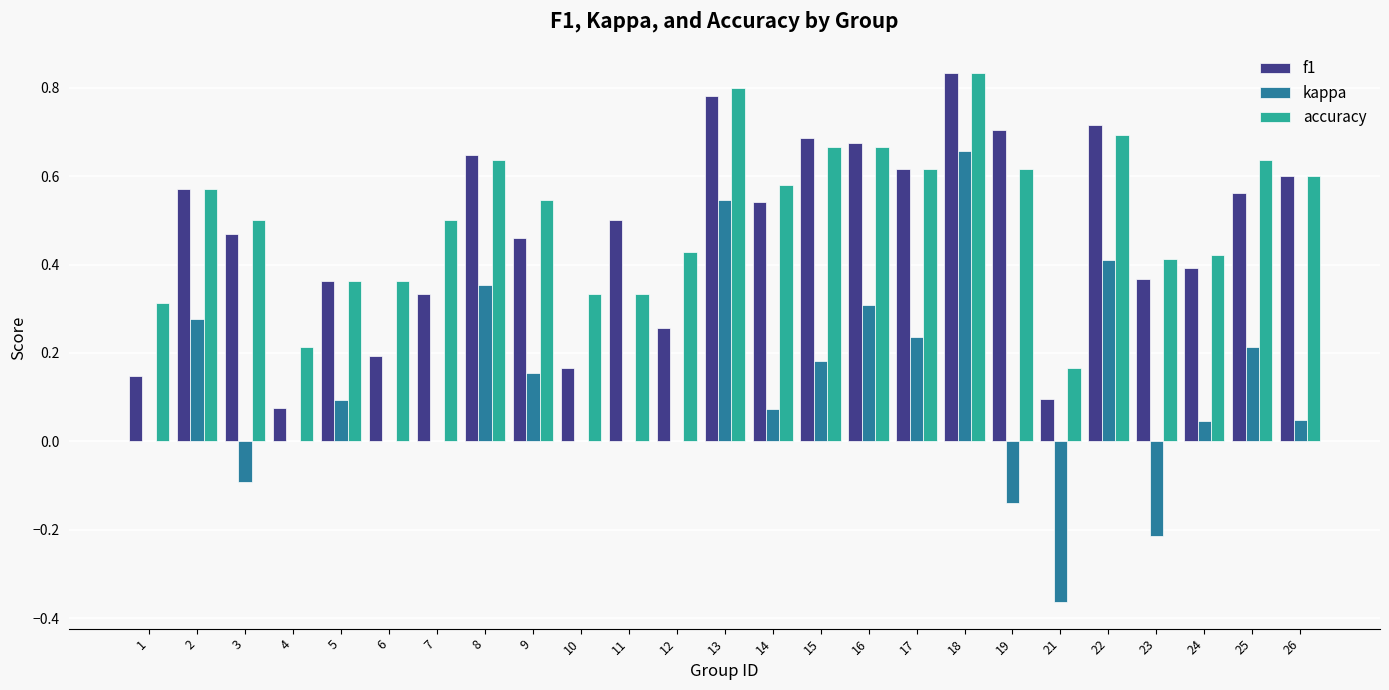

The f1 series shows 0.2 at 25. True or false?

False